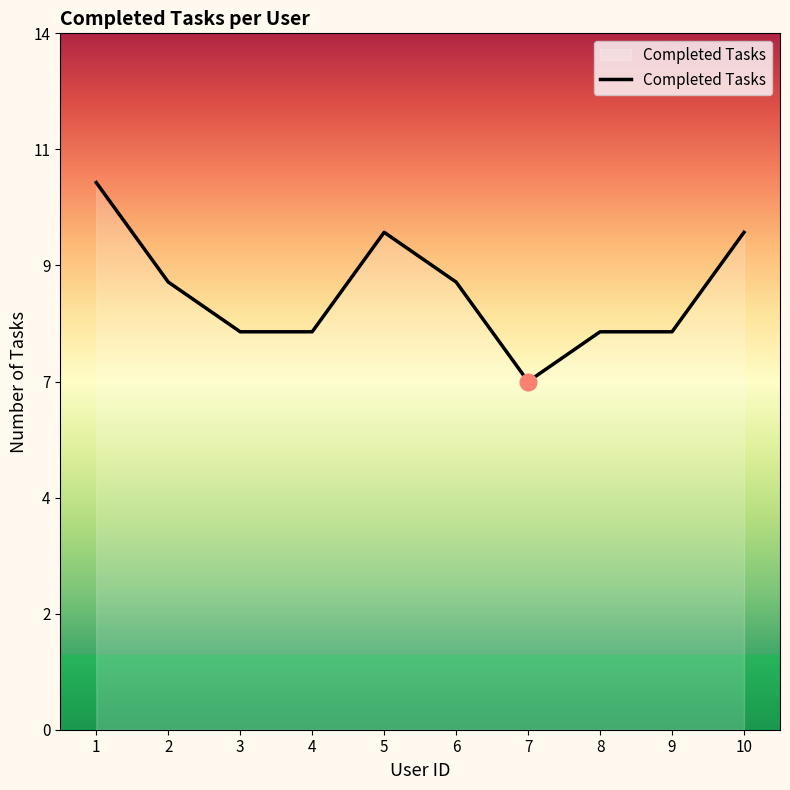

Does the chart display data point markers on the line(s)?

No